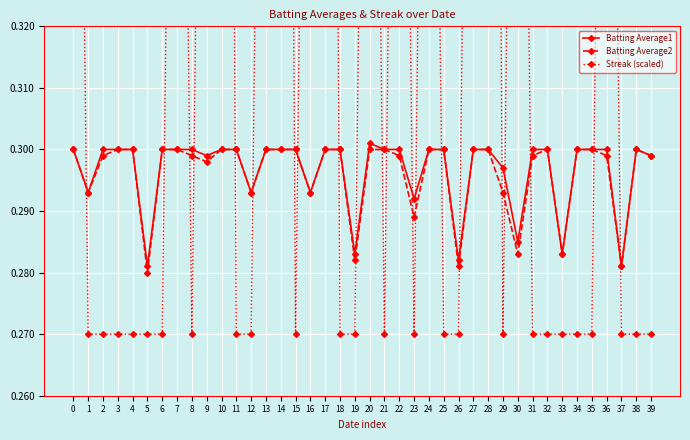

Which label corresponds to the smallest value in the chart?

1